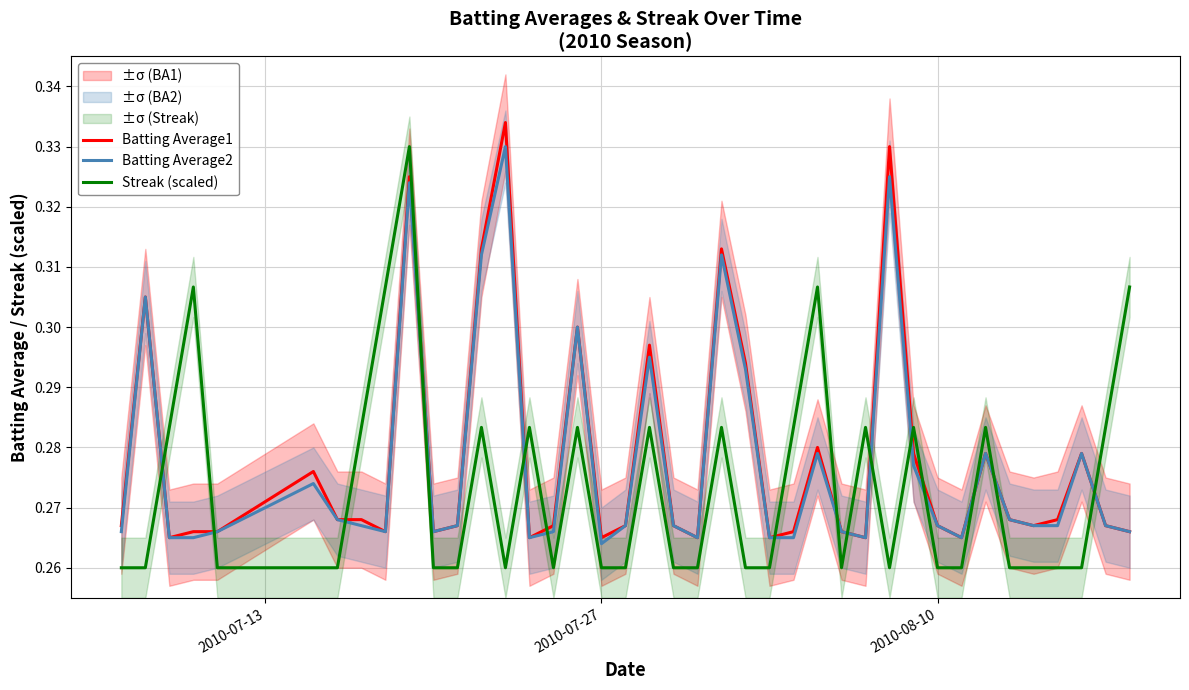

True or false: Streak (scaled) and Batting Average2 intersect in this chart.

True